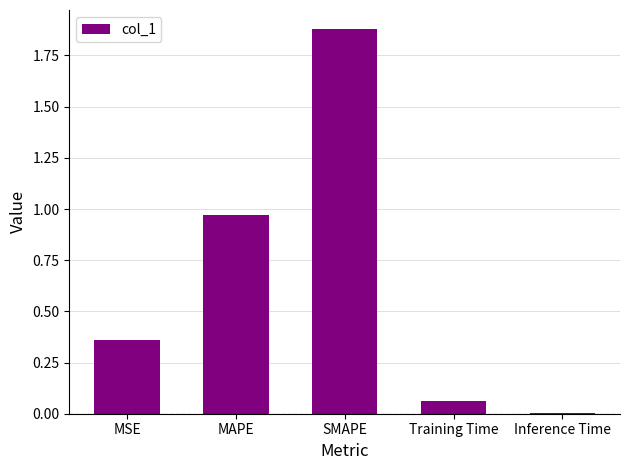

What is the sum of all values?

3.3